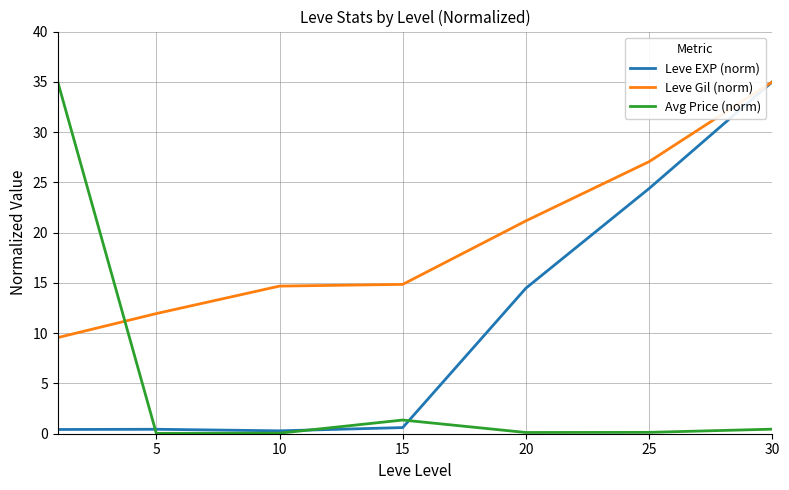

Which series ends up on top after the final intersection of Avg Price (norm) and Leve Gil (norm)?

Leve Gil (norm)